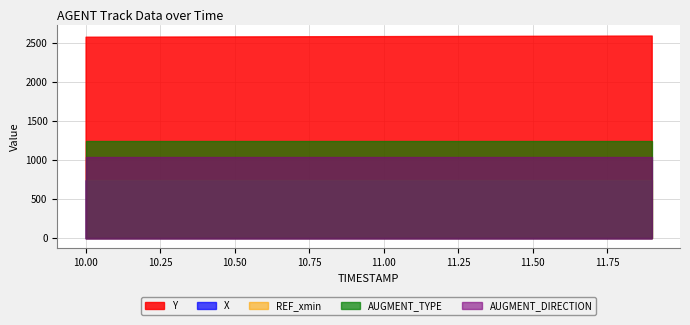

Does the chart display data point markers on the line(s)?

No